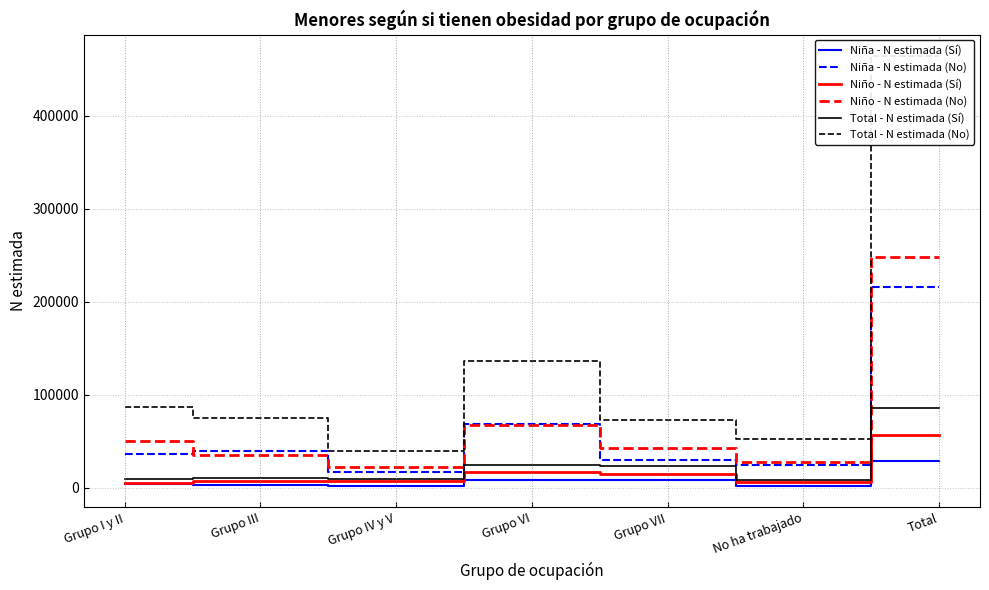

How many data points in Total - N estimada (No) are above 74640?

3